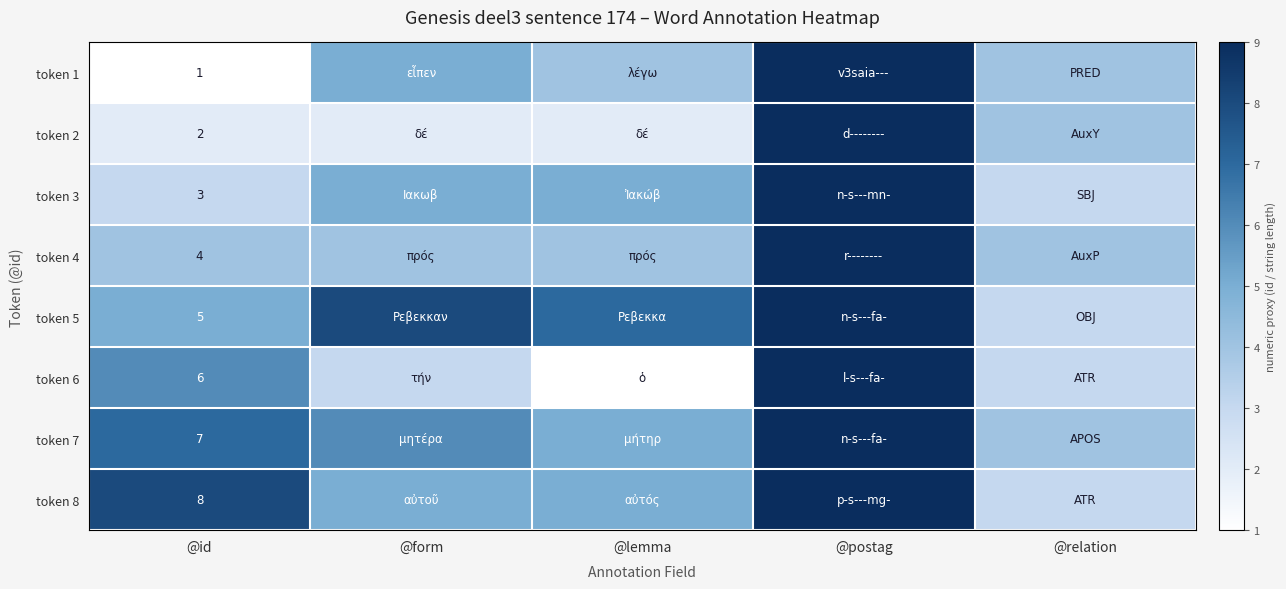

The value of token 1 at @lemma is 4. True or false?

True